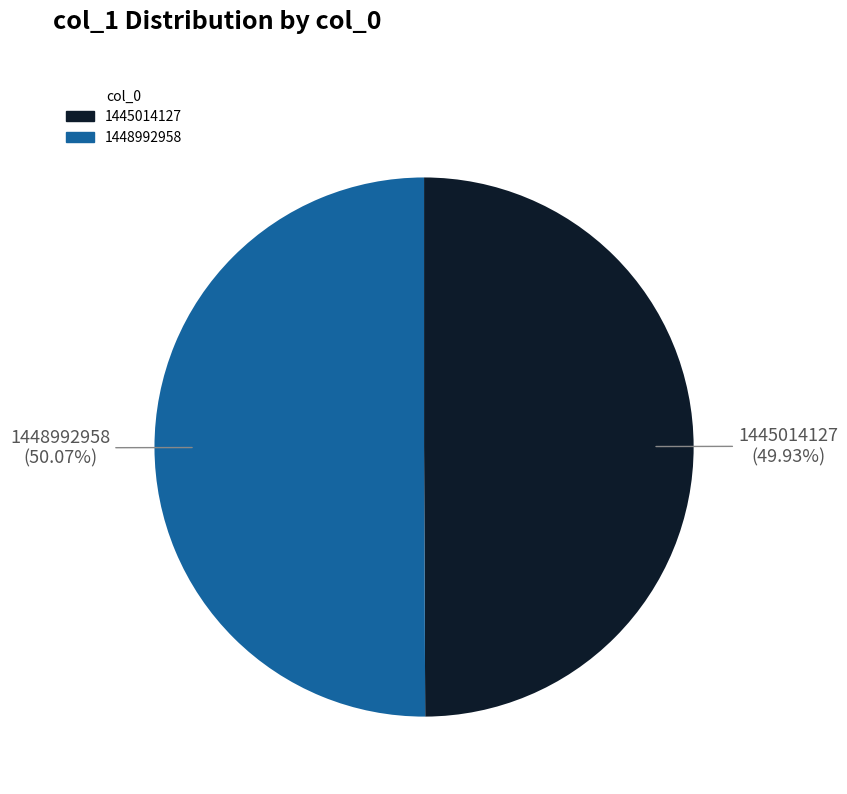

To the nearest percent, what is the difference between the largest and smallest slice percentages?

0%